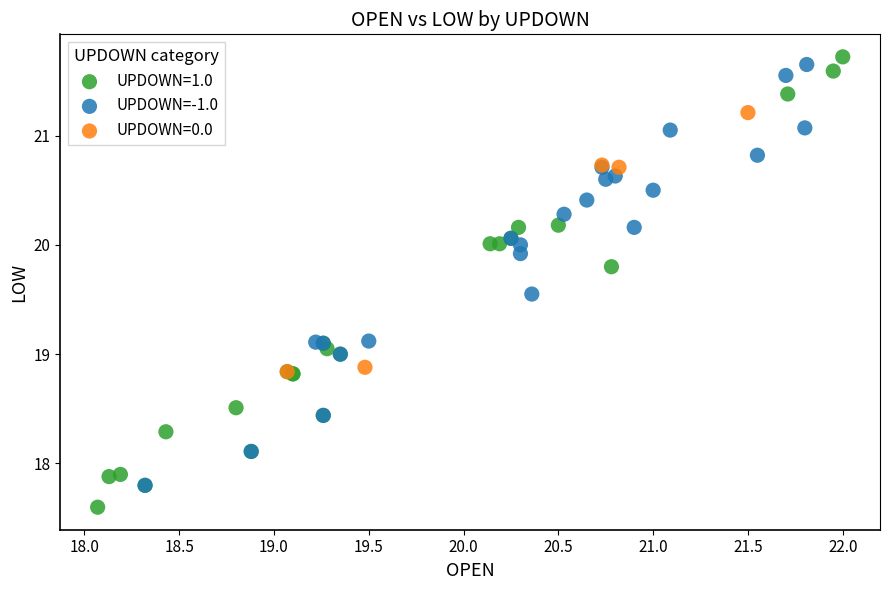

Which series contains the lowest Y value?

UPDOWN=1.0